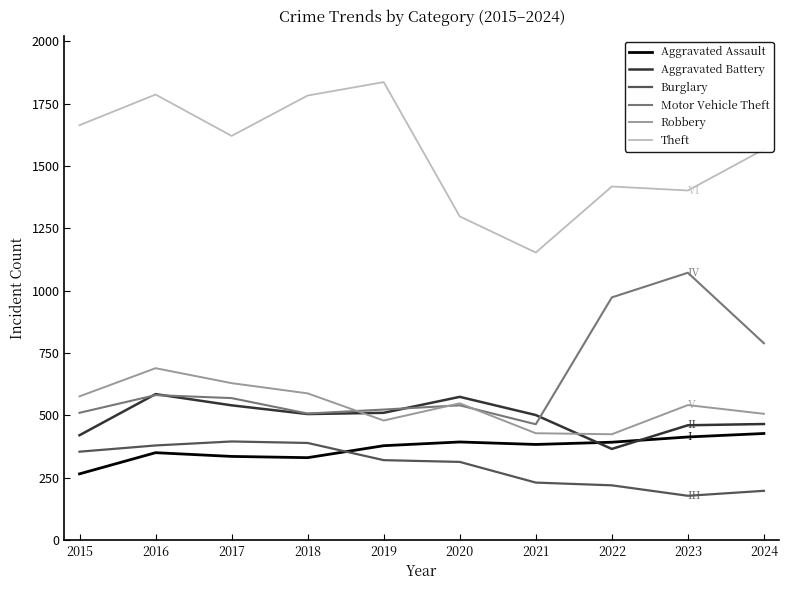

What is the difference between the maximum and second lowest values in the Motor Vehicle Theft series?

565